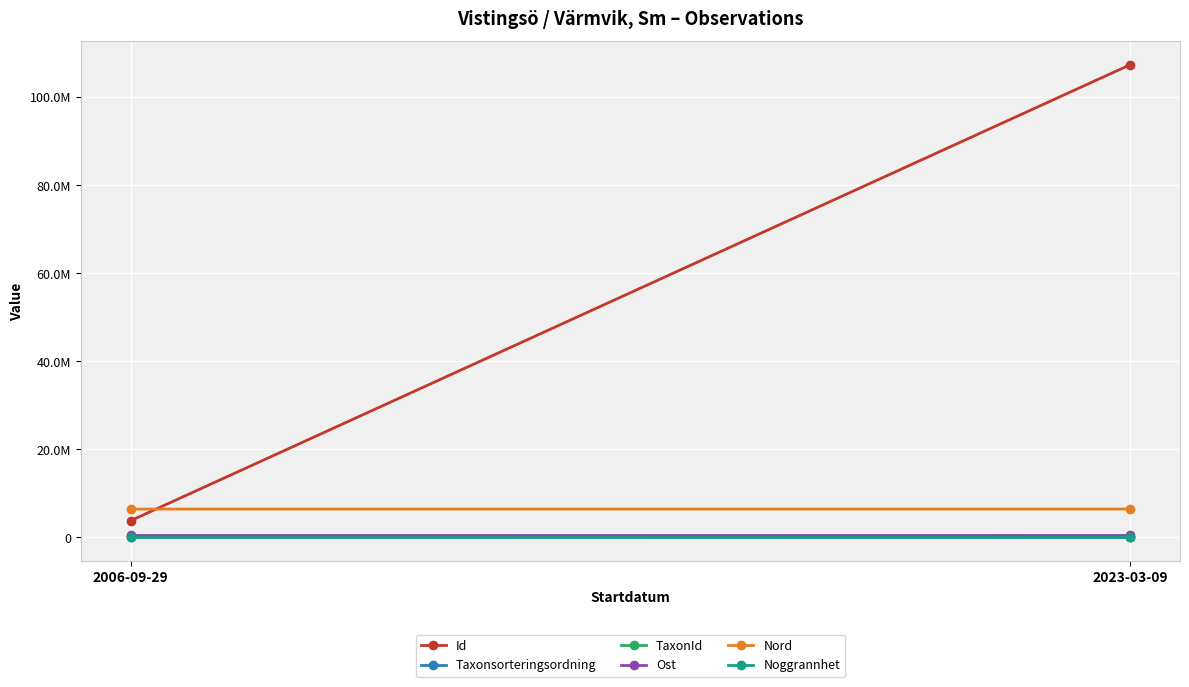

Reading right to left, what are all the values shown in this chart?

Id: 2023-03-09=107306227.0	2006-09-29=3784070.0
Taxonsorteringsordning: 2023-03-09=9491.0	2006-09-29=103345.0
TaxonId: 2023-03-09=101479.0	2006-09-29=221423.0
Ost: 2023-03-09=589291.4	2006-09-29=589293.0
Nord: 2023-03-09=6412638.8	2006-09-29=6412496.7
Noggrannhet: 2023-03-09=25.0	2006-09-29=10.0